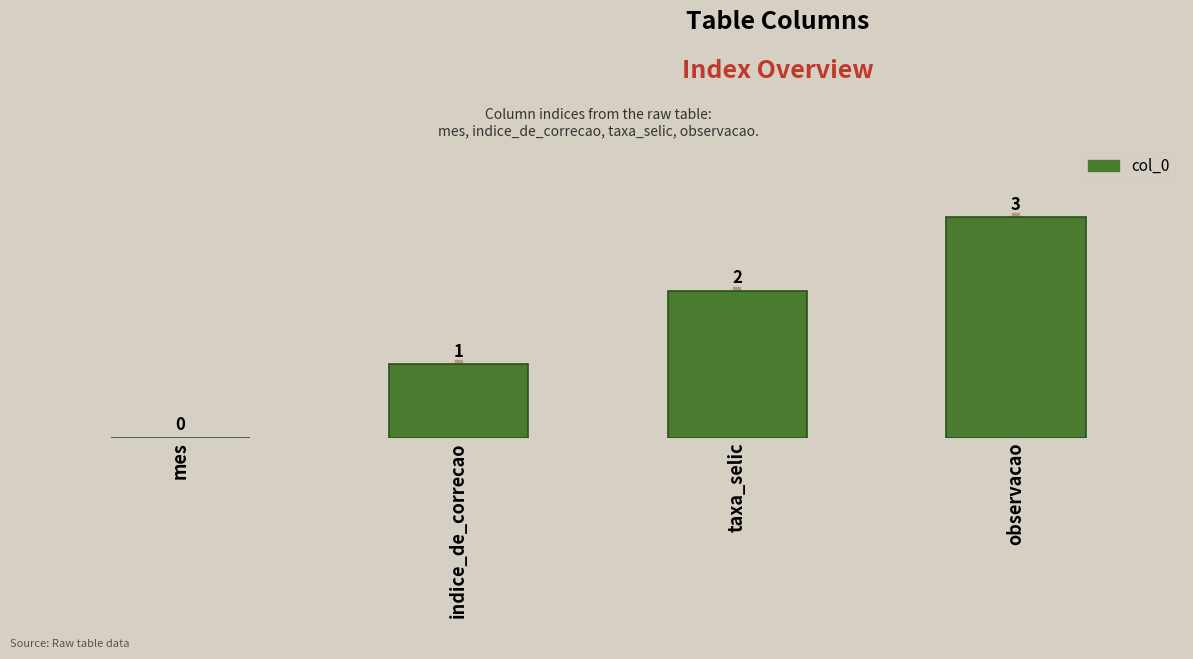

Are the bars horizontal?

No